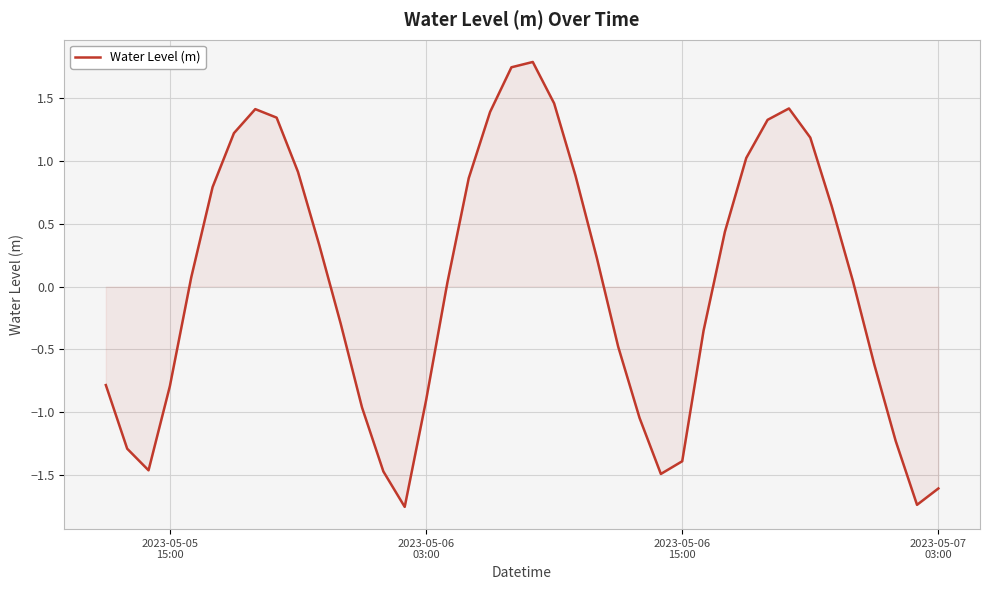

What is the maximum value shown in the chart?

1.8